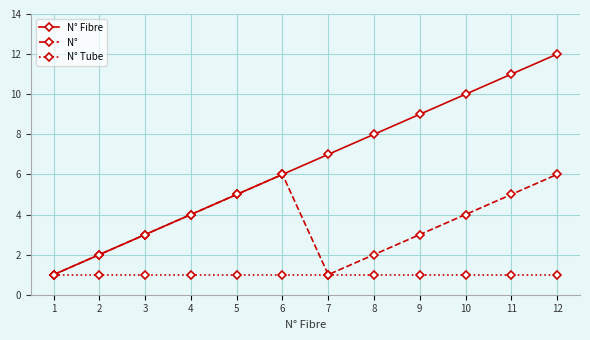

At which category is the sum across all series the highest?

12